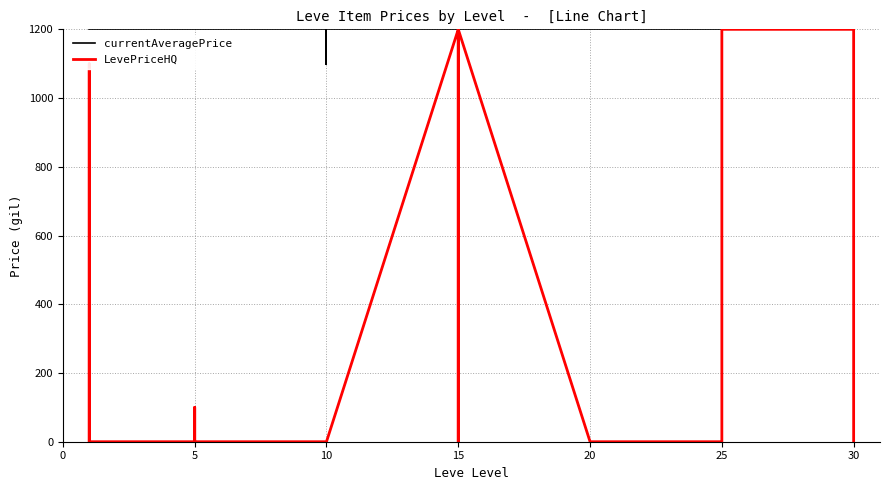

Which series changed the most between 10 and 35?

LevePriceHQ